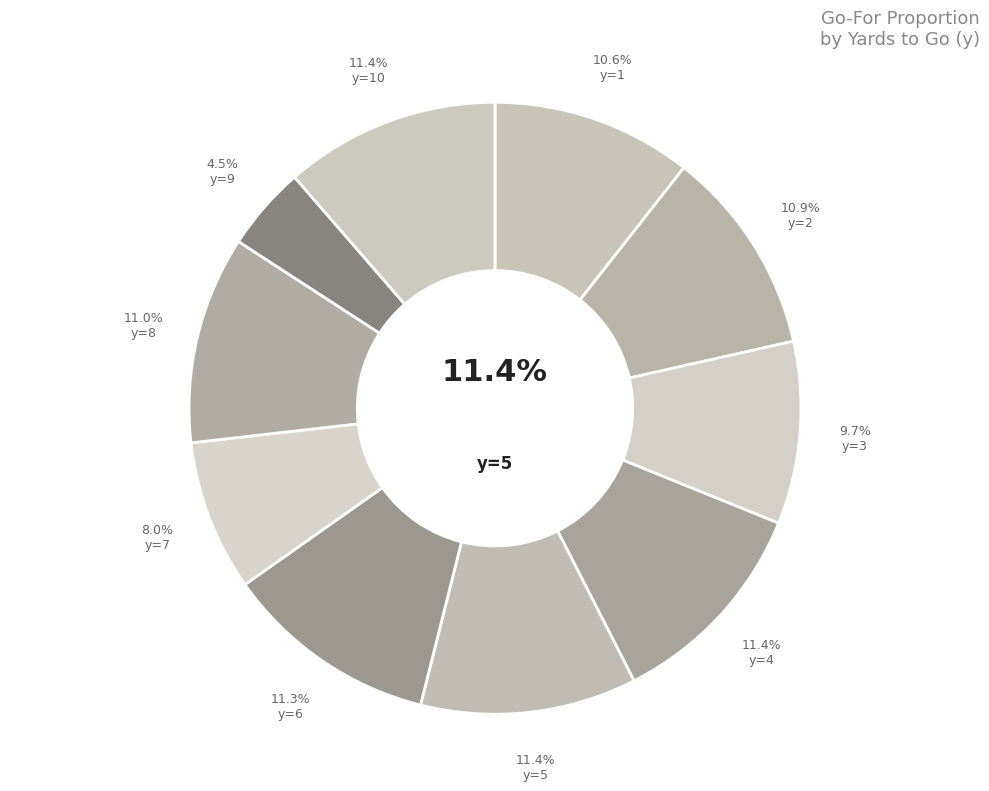

To the nearest percent, what is the average slice percentage?

10%